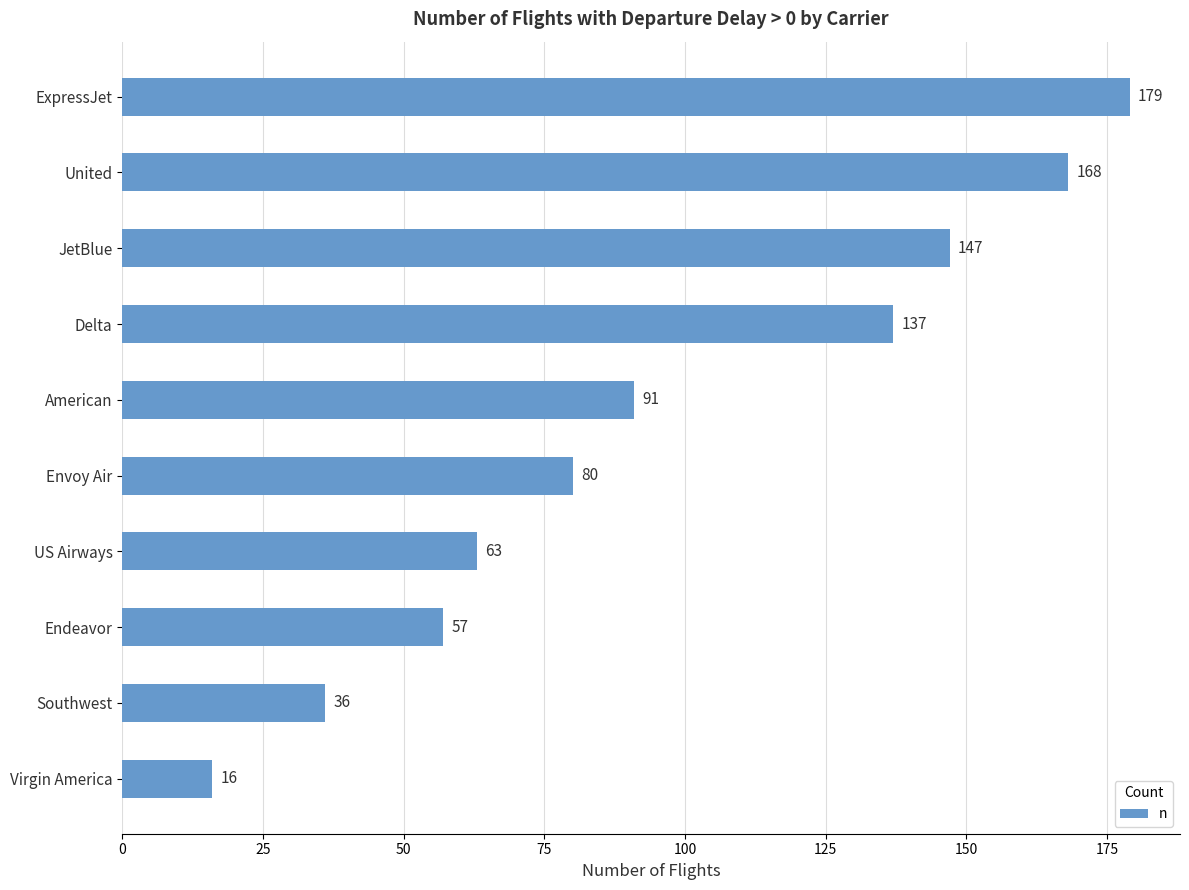

What is the value of the 5th bar from the top?

91